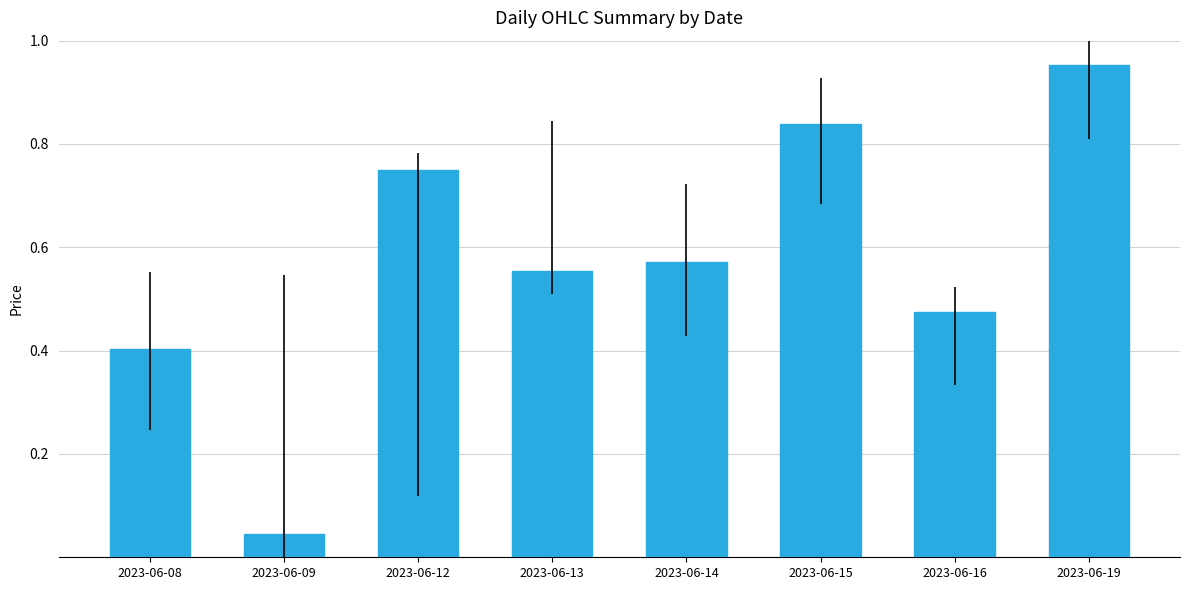

At which label is the value closest to 0?

2023-06-09